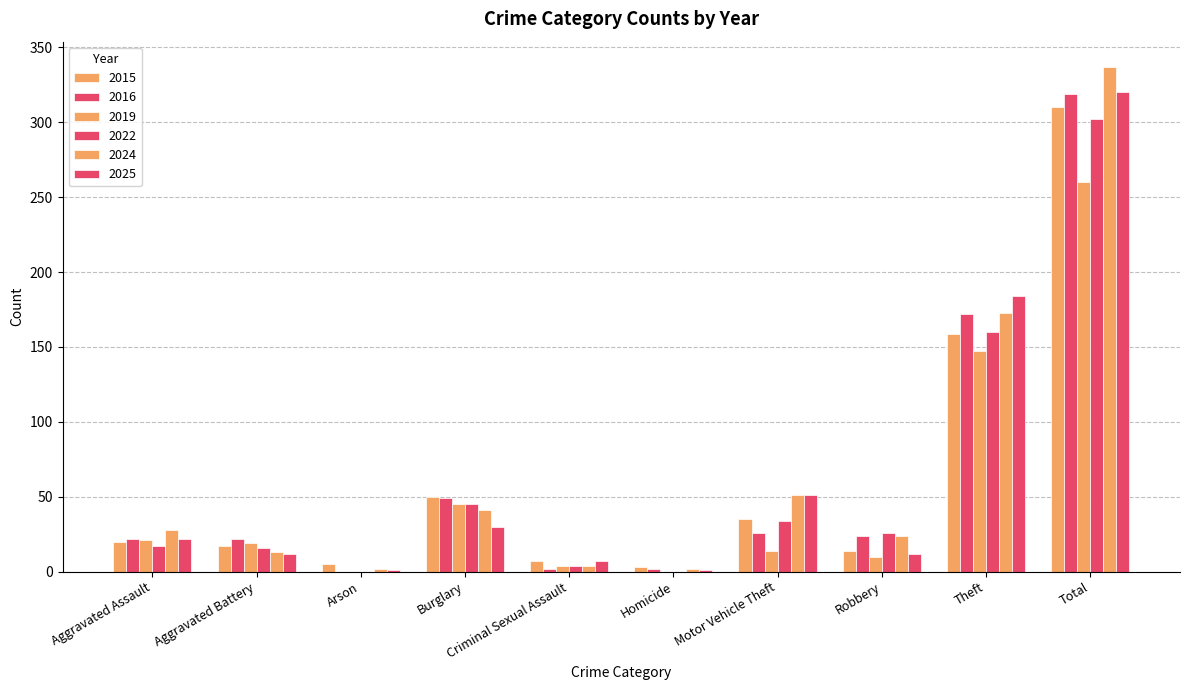

Is the value of 2015 at Homicide greater than the value of 2024 at Motor Vehicle Theft?

No